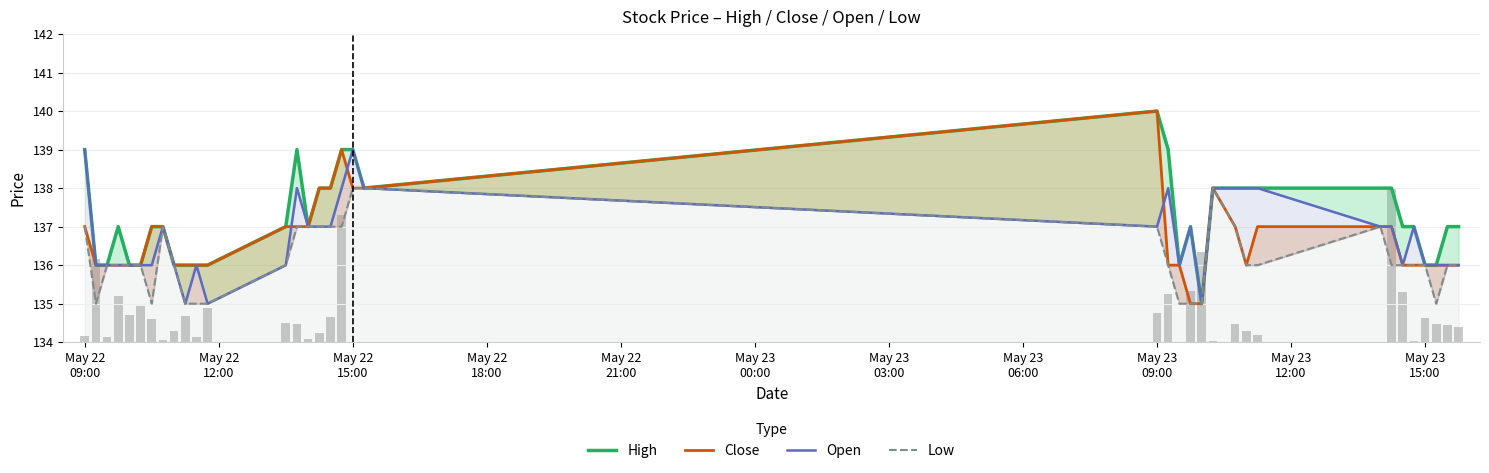

How many High values are between 136 and 138?

30